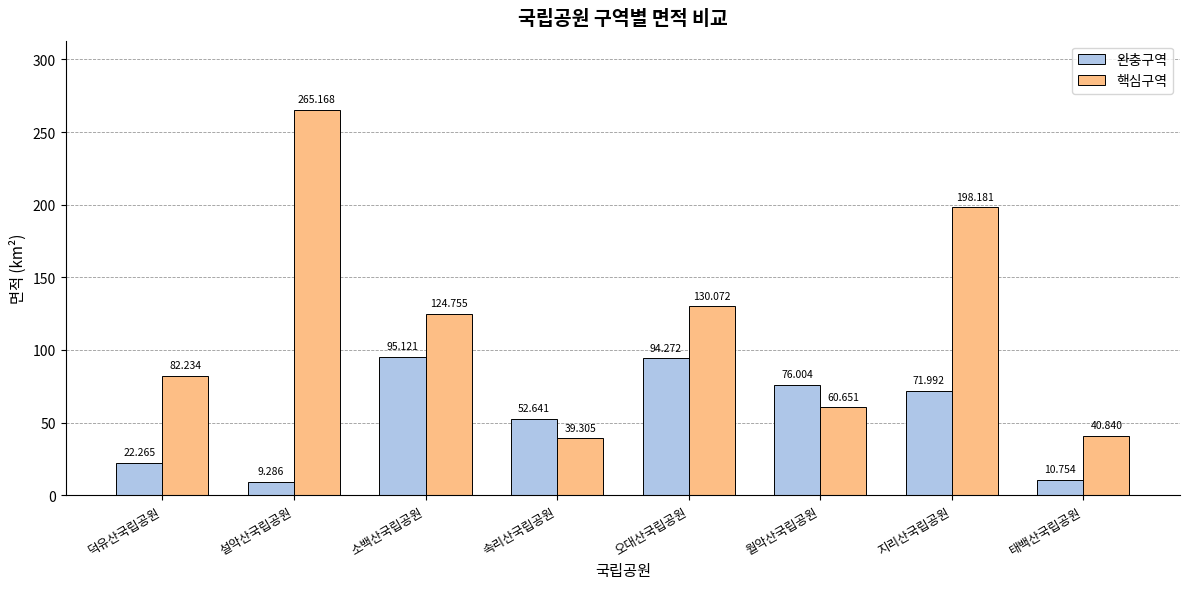

Which series changed the most between 덕유산국립공원 and 소백산국립공원?

완충구역